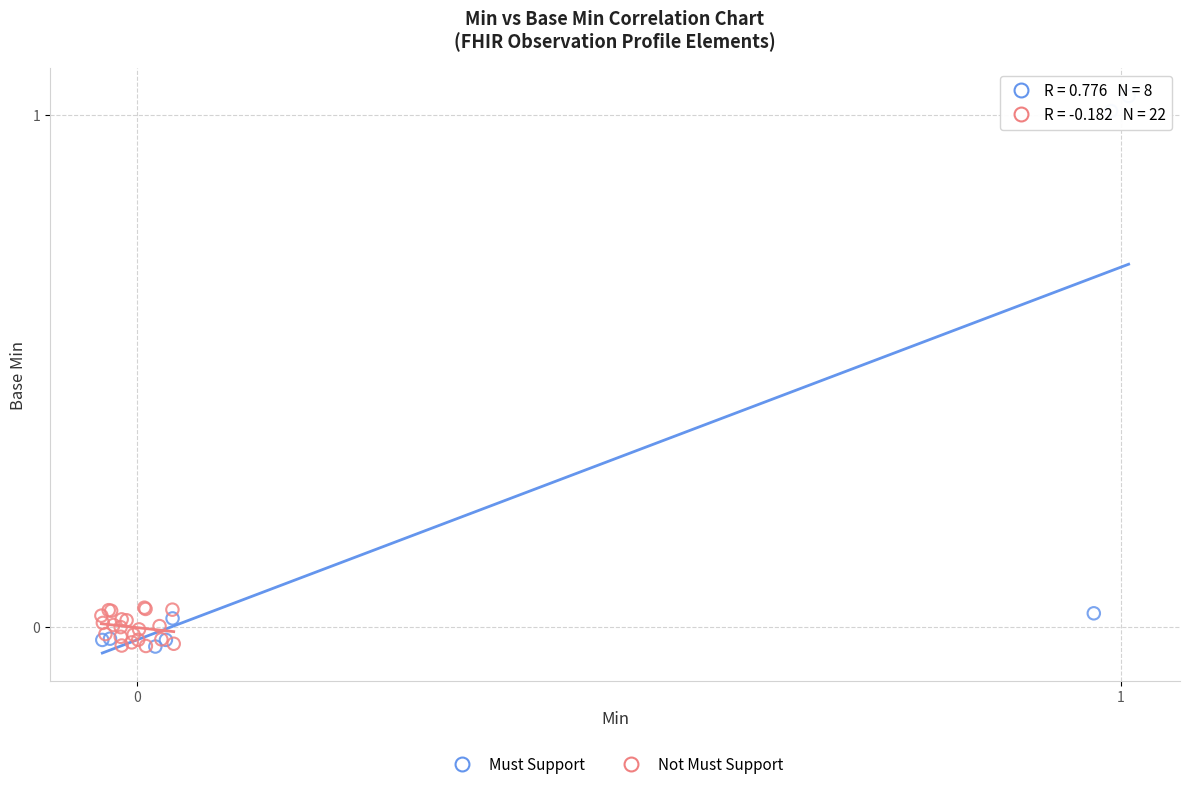

Which series has the largest Y range (max minus min)?

Must Support